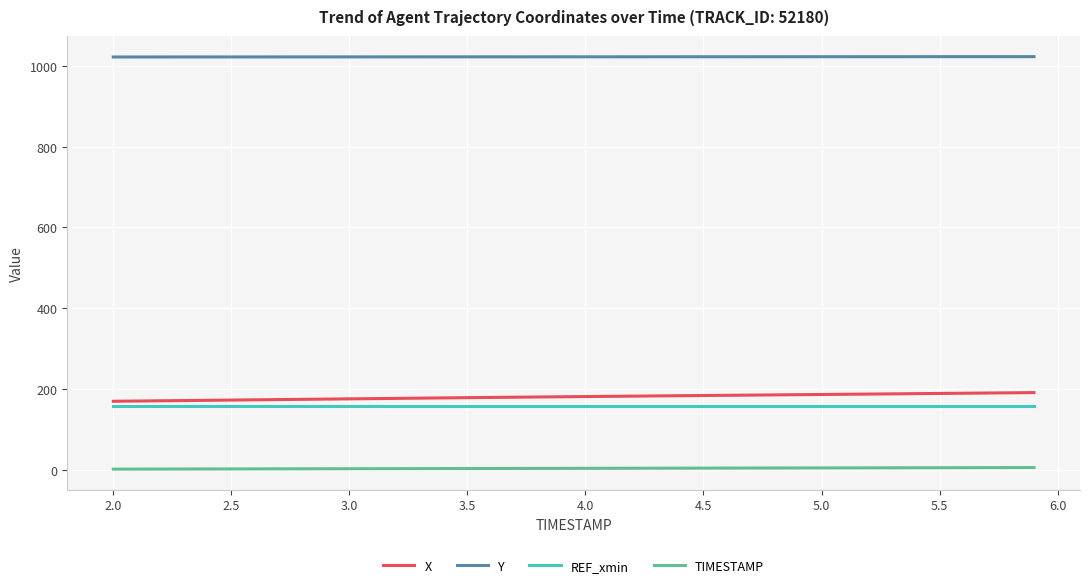

What is the maximum value shown in the chart?

1022.7